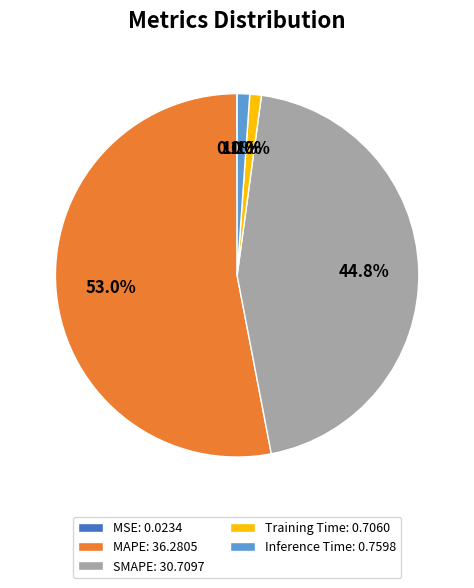

What is the ratio of the value at MAPE: 36.2805 to the value at SMAPE: 30.7097?

1.2